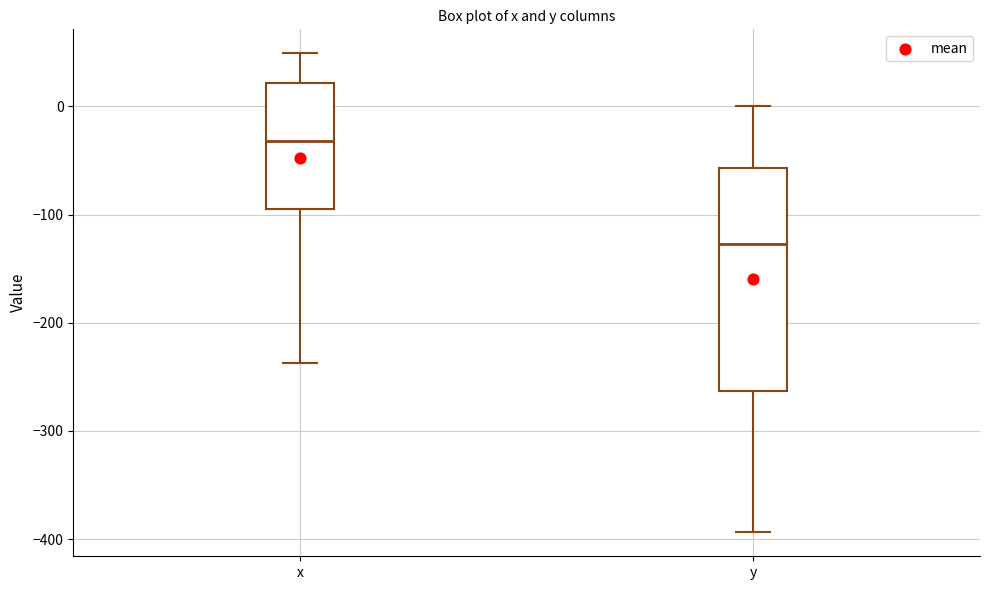

Reading left to right, read every box against the y-axis: the position of its median line, the range the box covers, and the ends of its whiskers. The values are not printed on the chart, so give them approximately, as read against the axis.

x: median -30, box -90 to 20, whiskers -240 to 50
y: median -130, box -260 to -60, whiskers -390 to 0